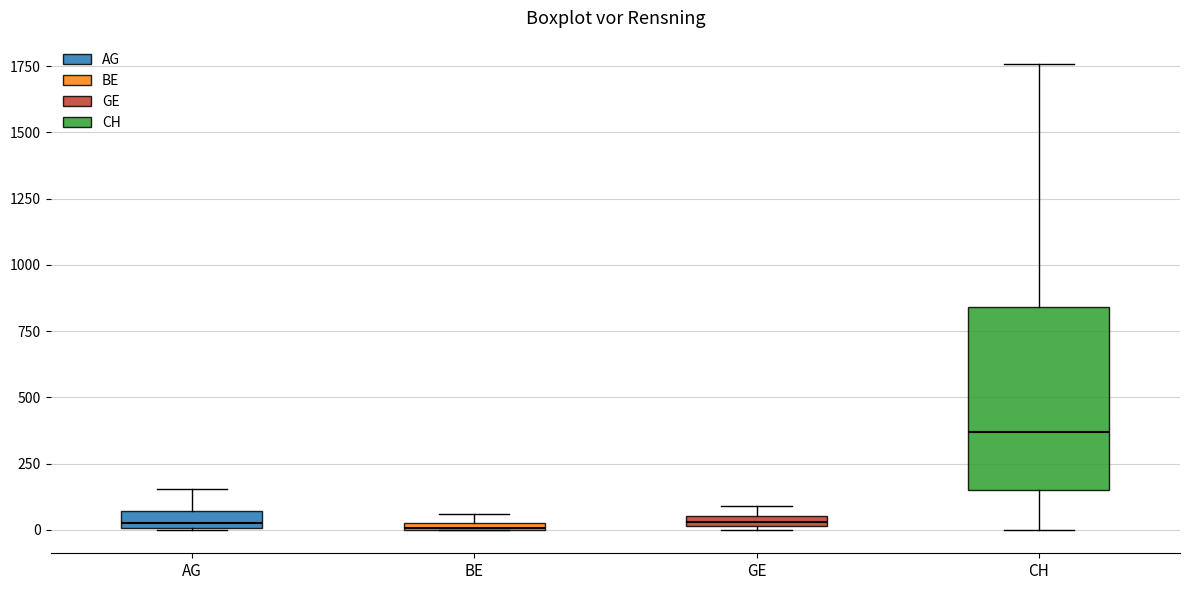

Which box is the tallest, from its lower edge to its upper edge?

CH